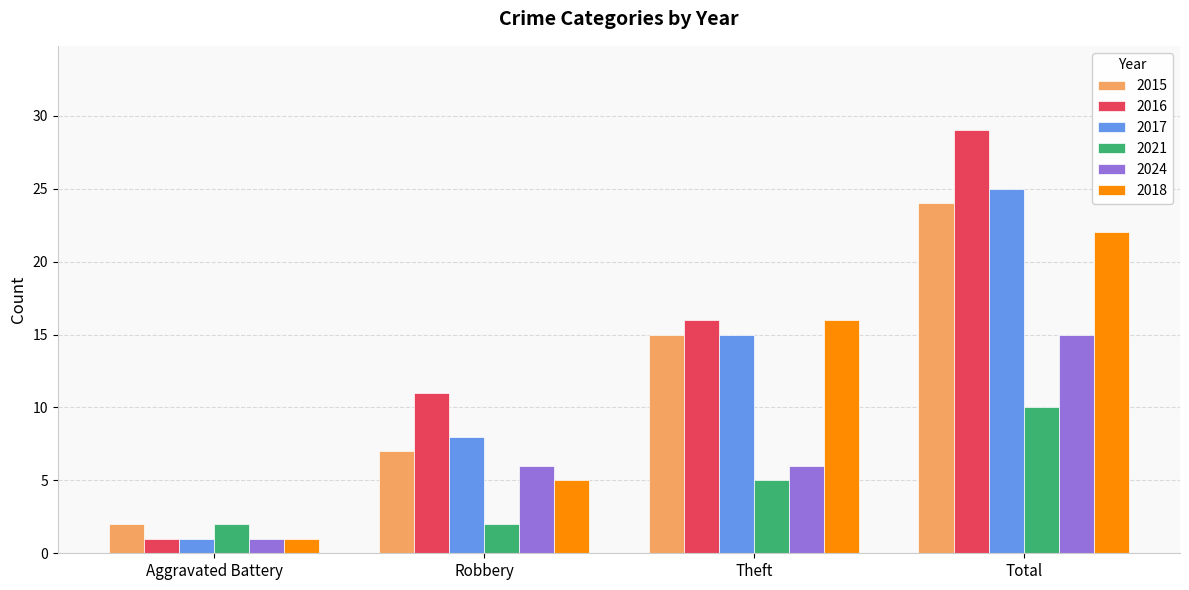

What are all the series names shown in the legend?

2015, 2016, 2017, 2021, 2024, 2018